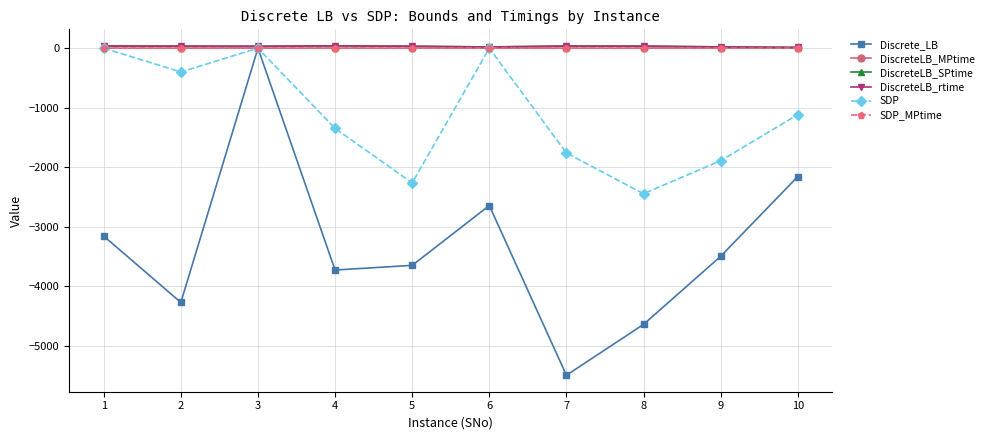

True or false: SDP_MPtime has more than 1 points higher than both neighbors.

True